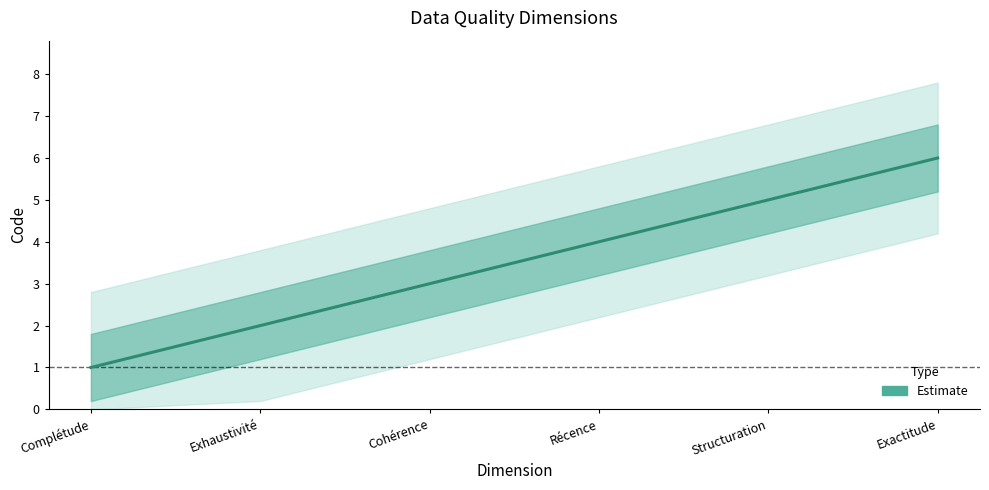

What is the sum of the values at Structuration and Cohérence?

8